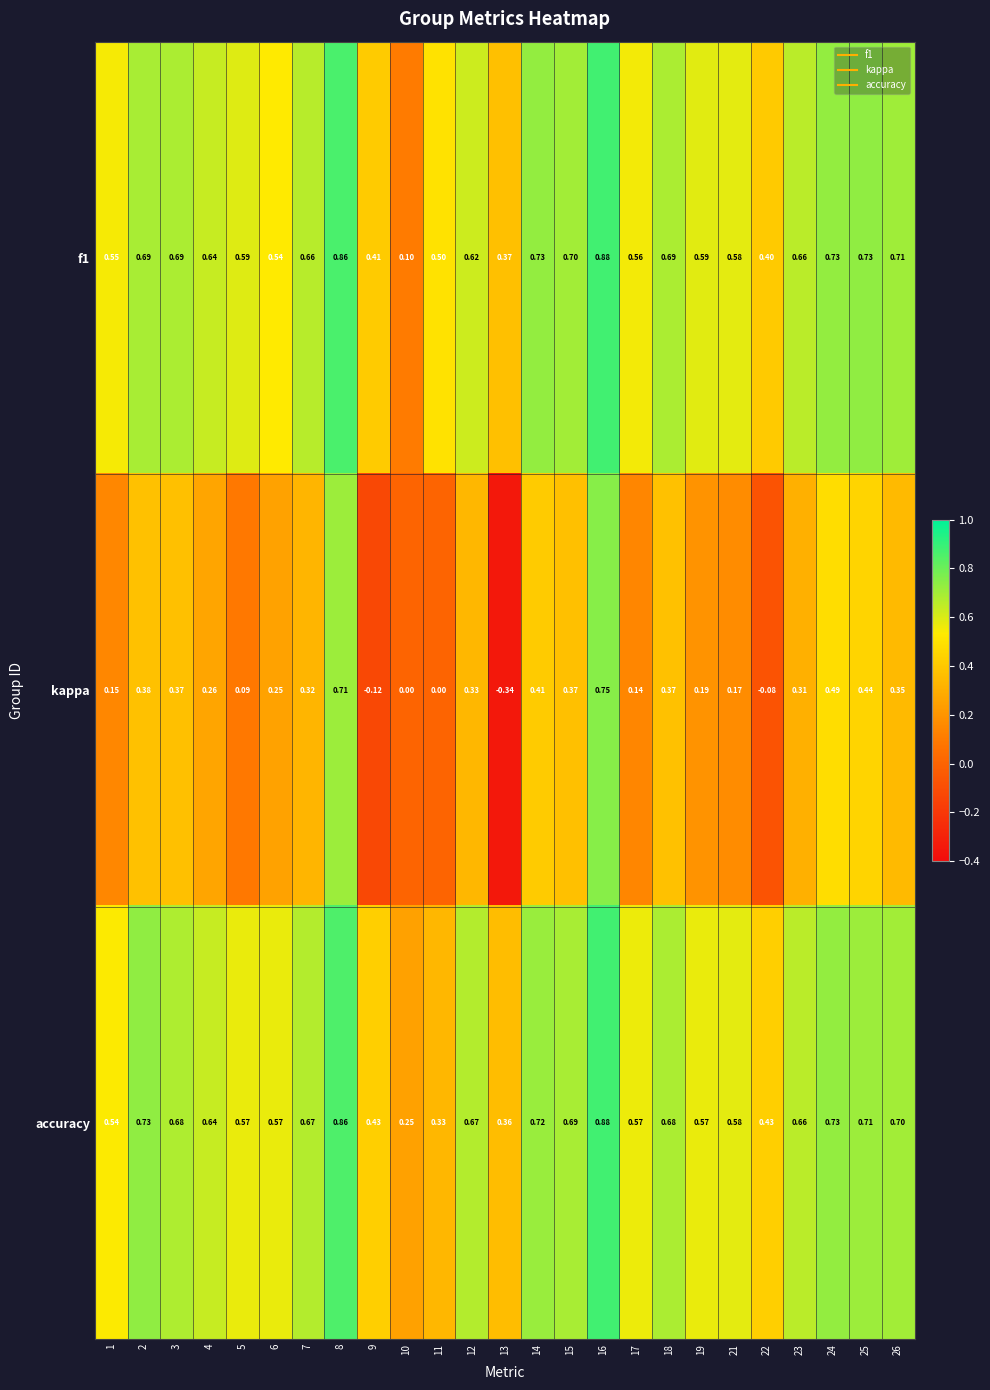

Between 12 and 19, which series saw the biggest shift?

kappa